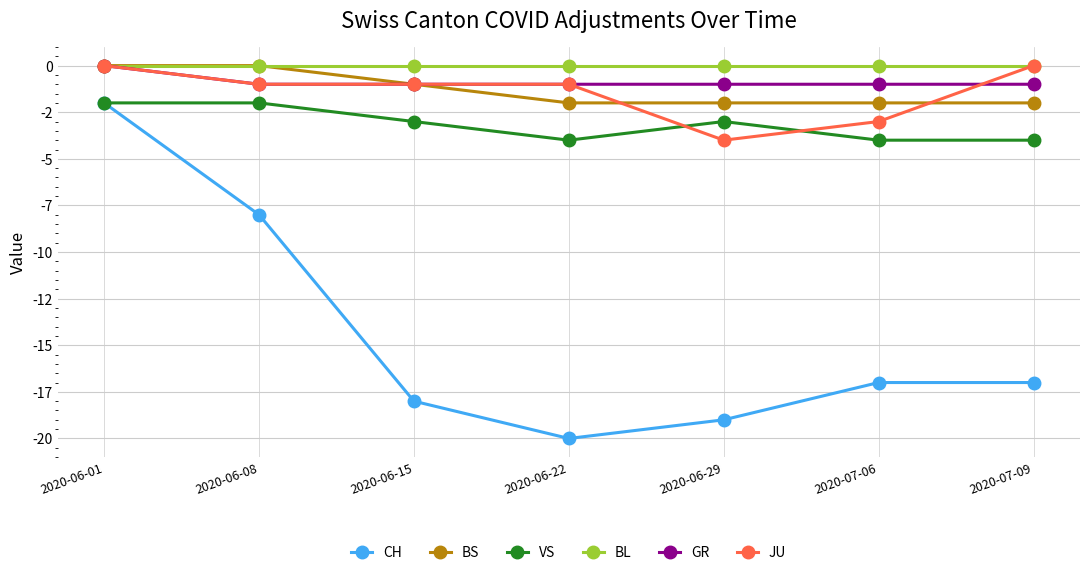

True or false: CH has more than 2 points higher than both neighbors.

False